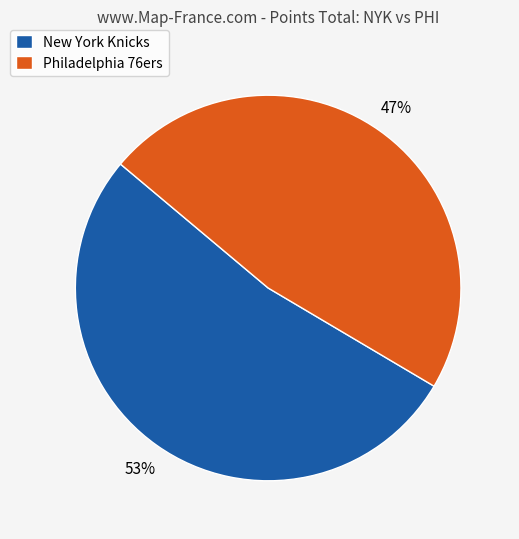

To the nearest percent, what is the average slice percentage?

50%